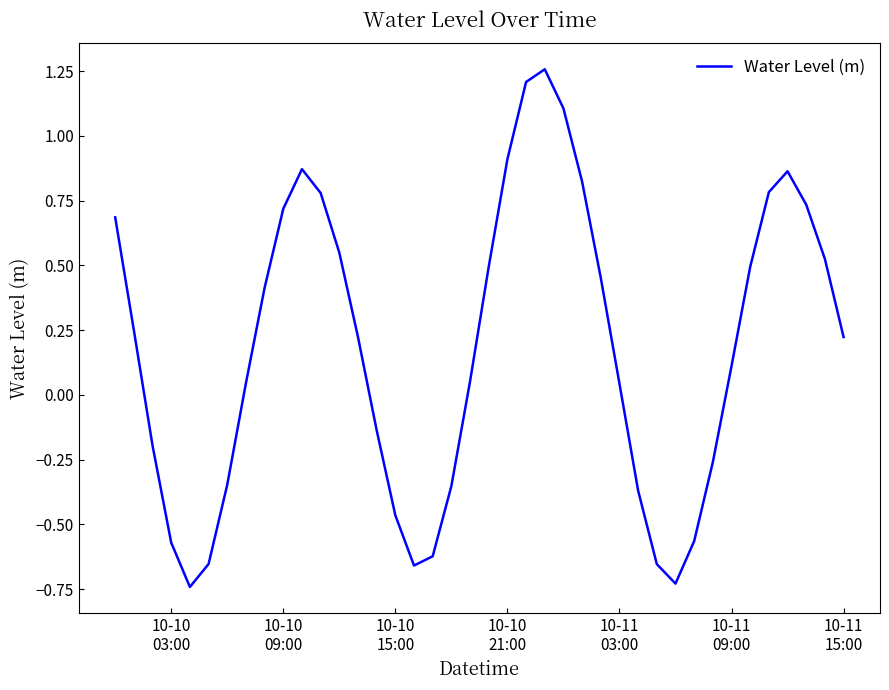

What is the difference between the maximum and minimum values?

2.0